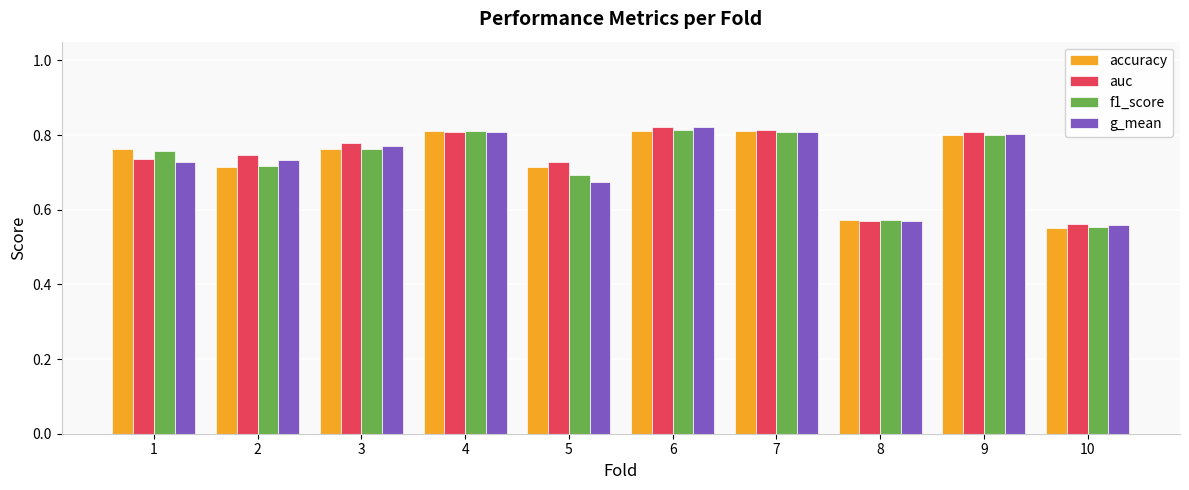

What is the difference between the maximum and minimum values in the f1_score series?

0.3